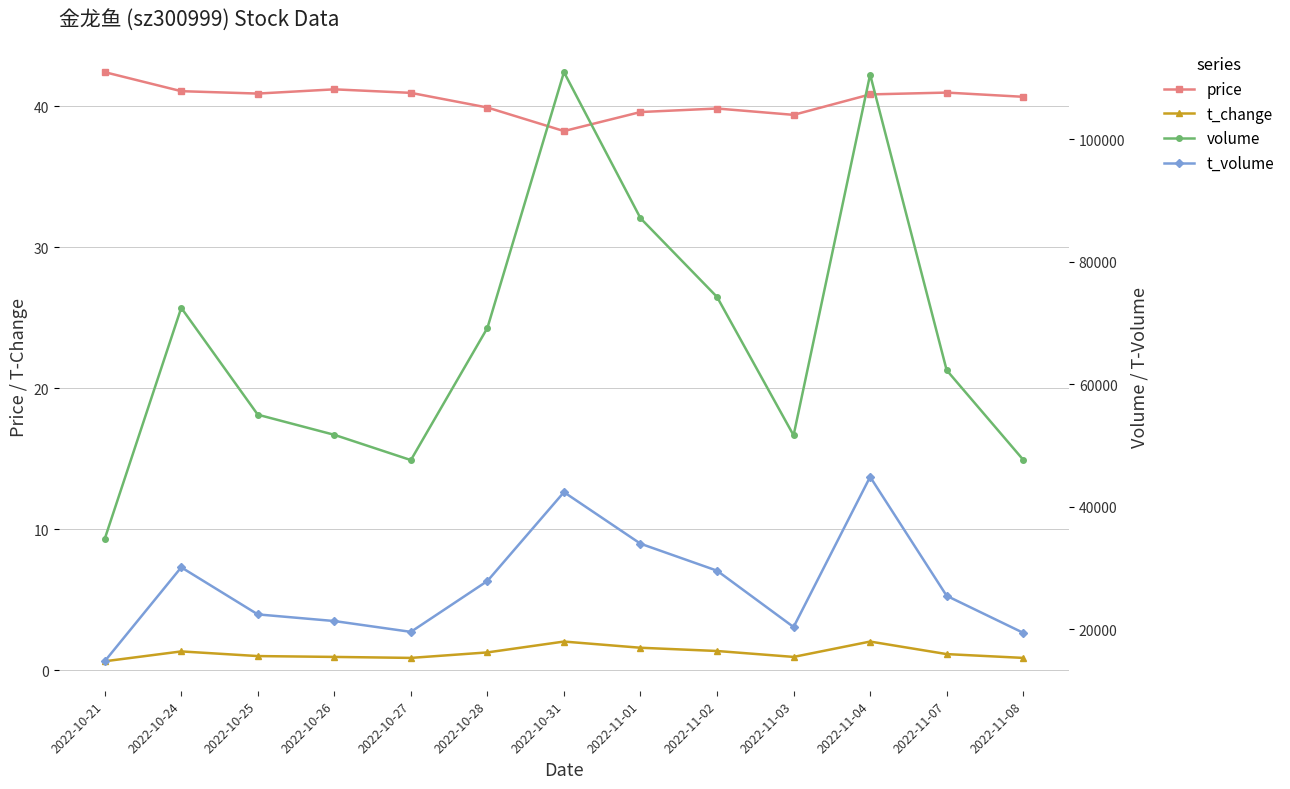

True or false: price and volume intersect in this chart.

False